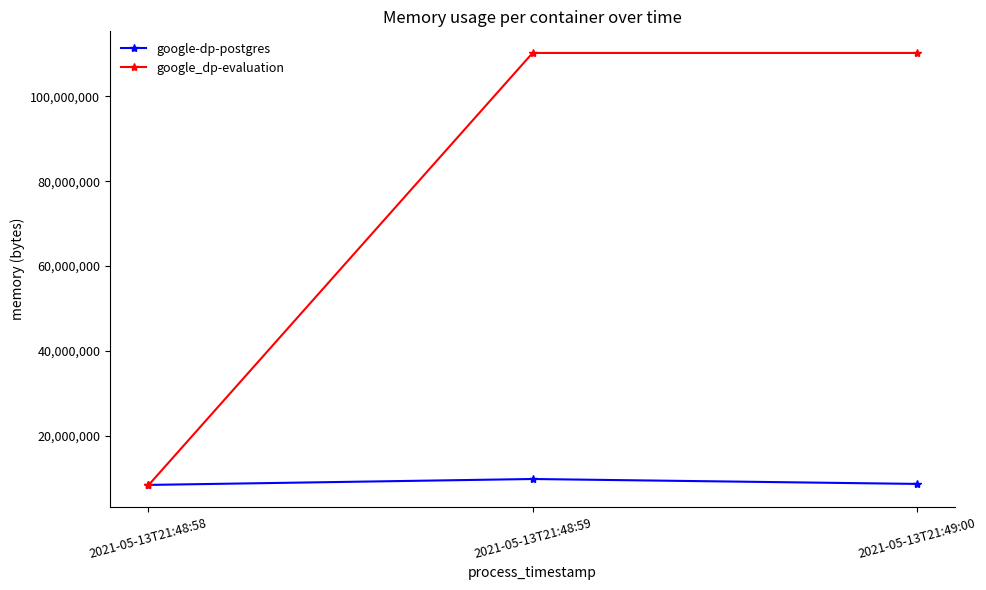

What is the minimum value for google-dp-postgres?

8458240